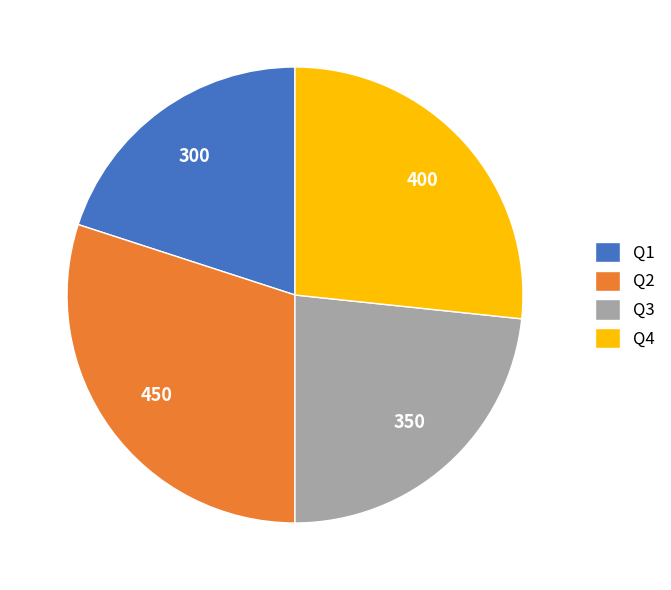

Does Q4 represent more than half of the total?

No